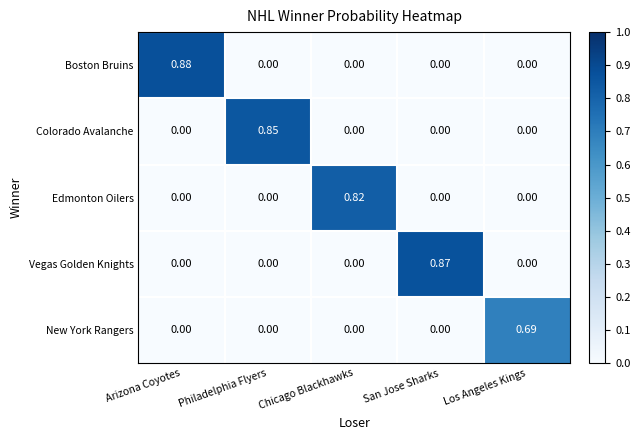

Which category has the highest value in the New York Rangers series?

Los Angeles Kings